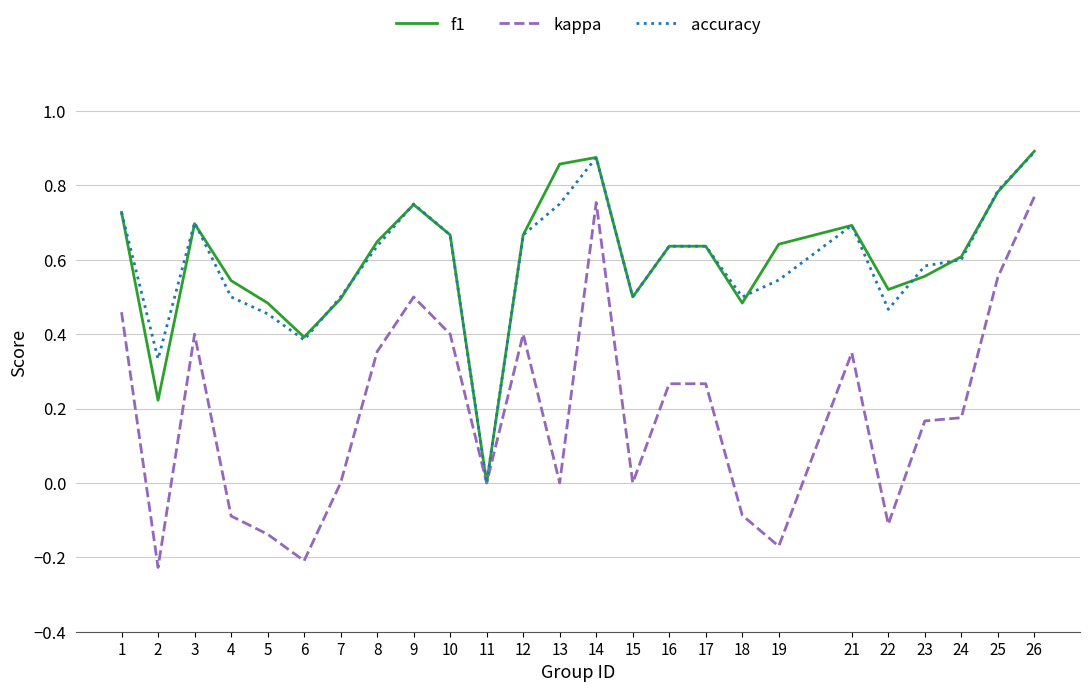

Is it true that accuracy equals 0.2 at 3?

False